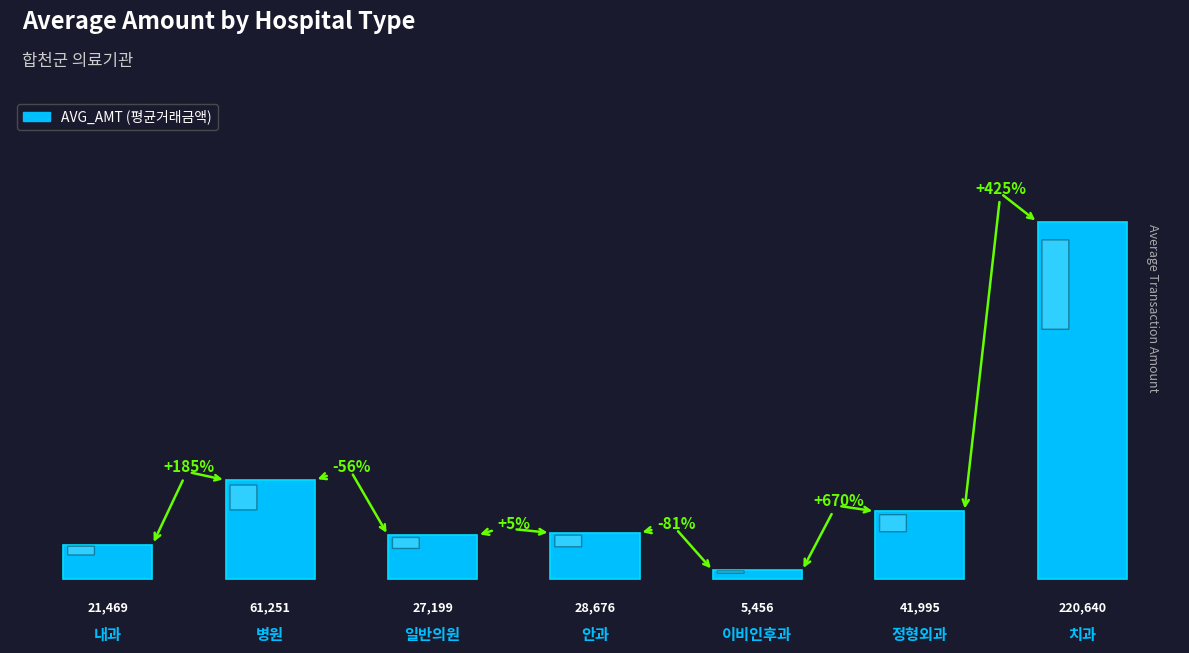

At which category does the chart reach its minimum across all series?

이비인후과